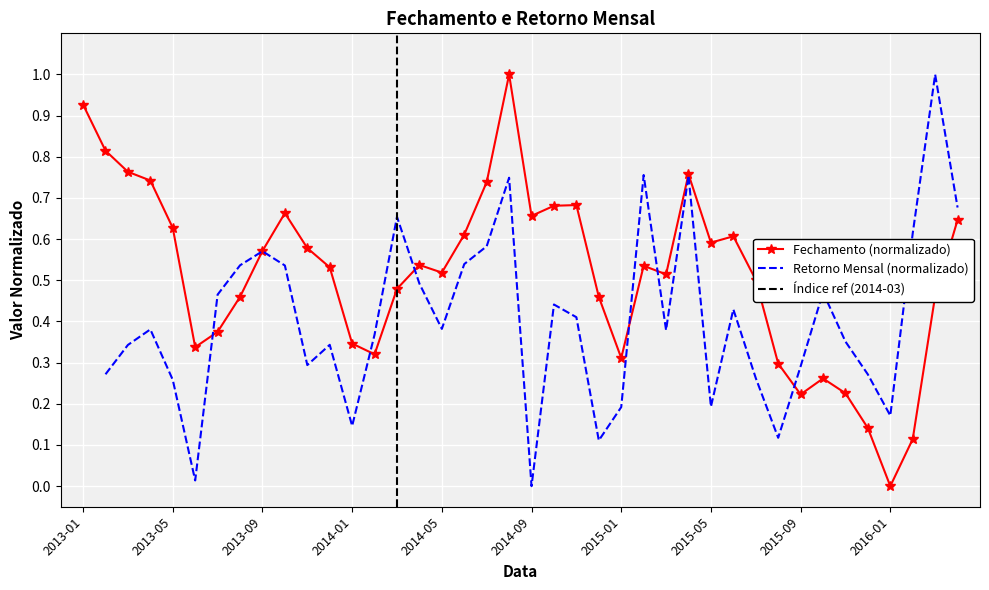

What is the maximum value for Fechamento (normalizado)?

1.0